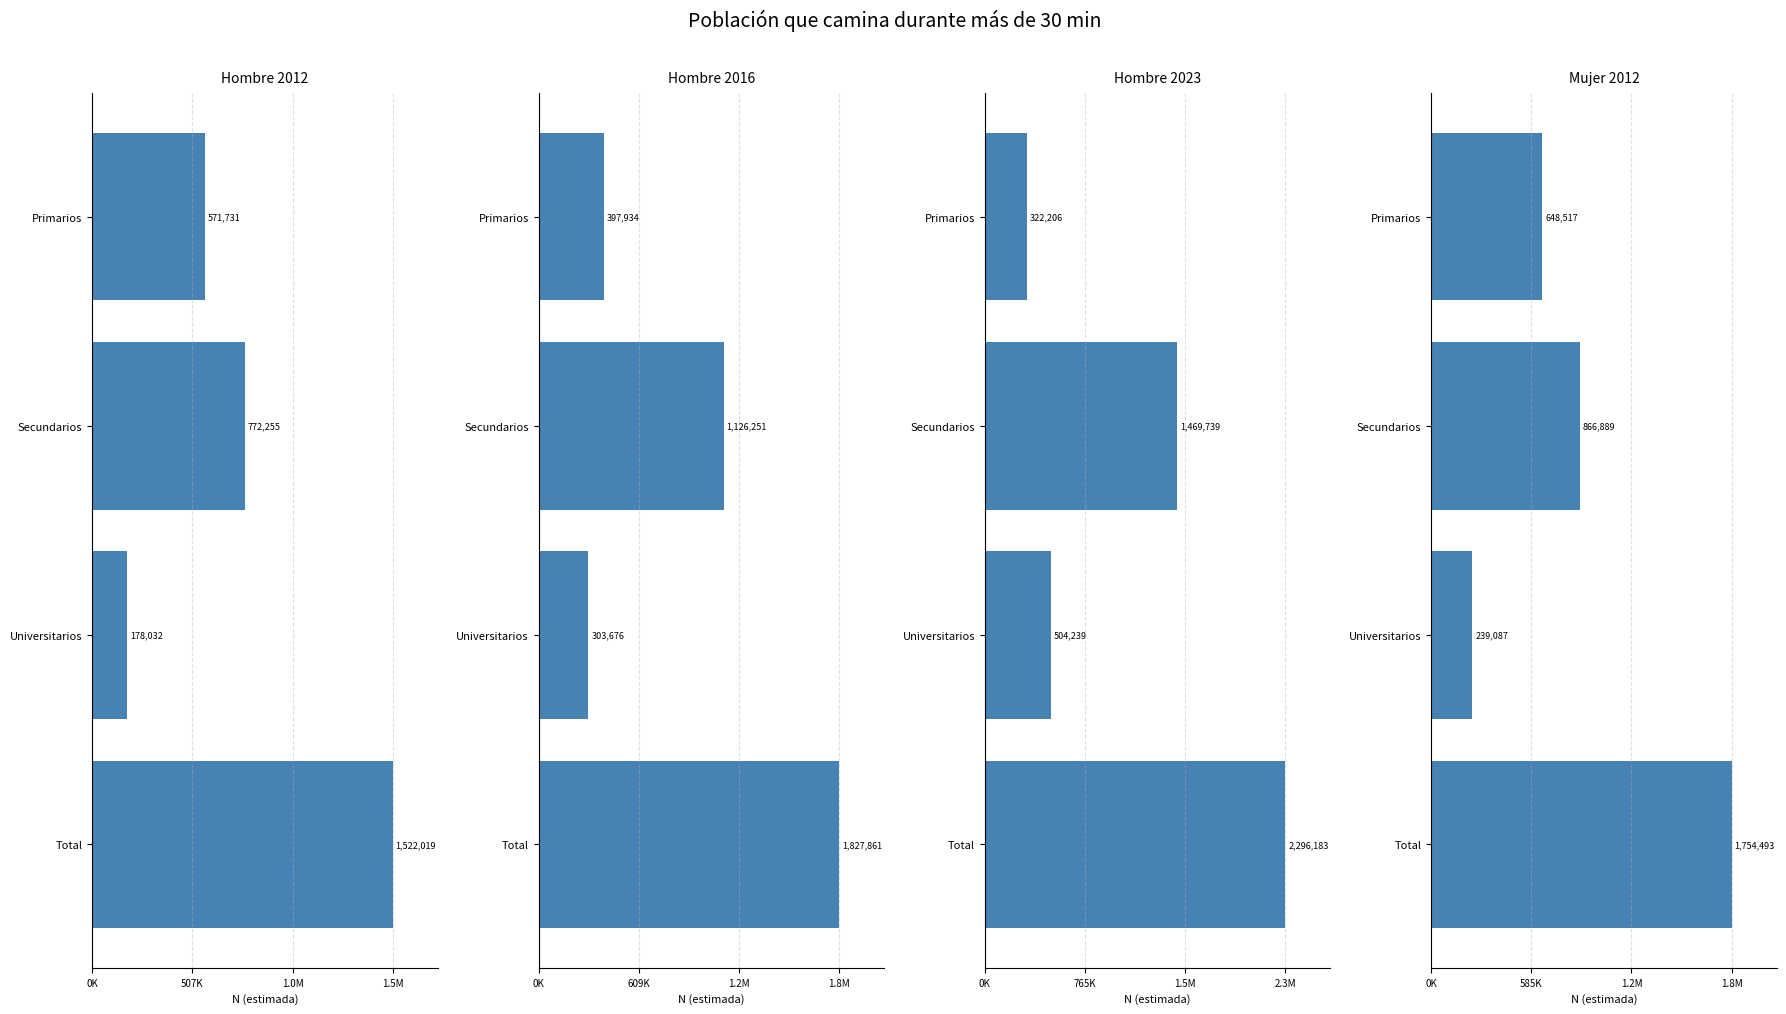

How many series are shown in this chart?

4